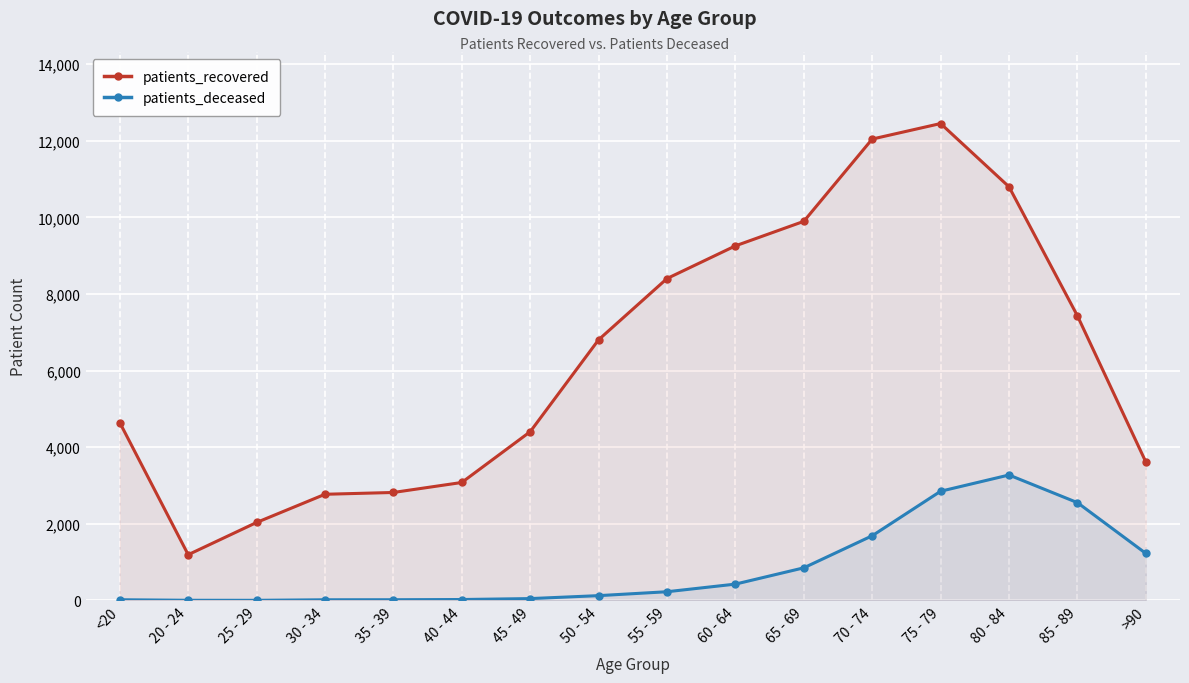

What is the difference between the maximum and second lowest values in the patients_recovered series?

10413